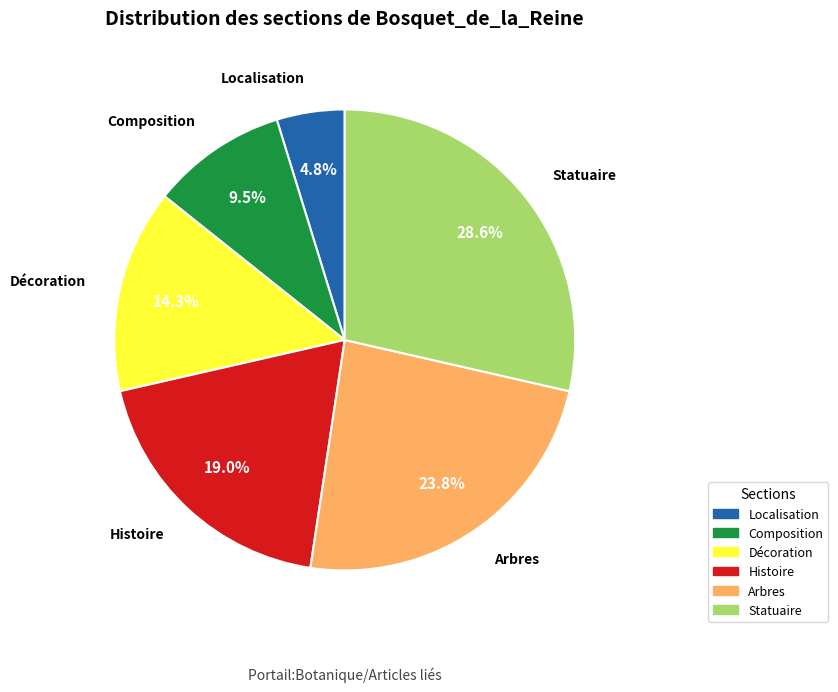

Is there a majority slice in this chart?

No